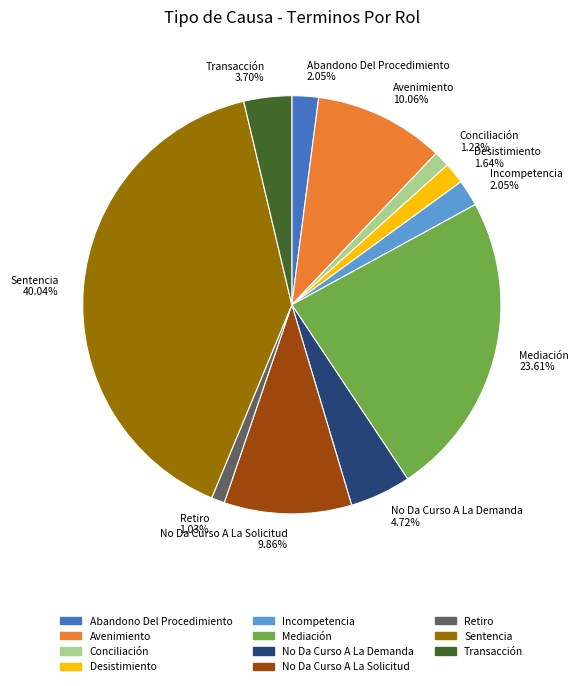

To the nearest percent, what is the combined percentage of Conciliación and Desistimiento?

3%